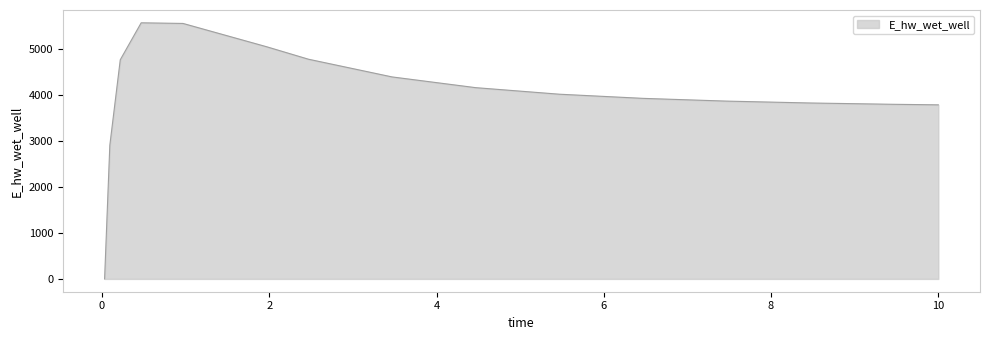

What is the difference between the maximum and minimum values?

5560.5